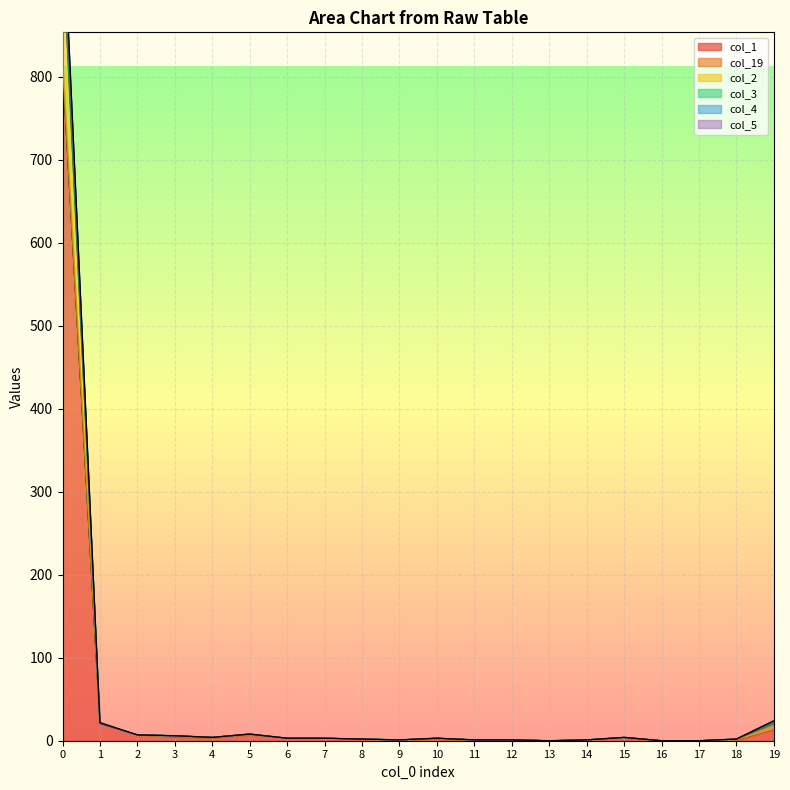

What is the sum of all col_4 values?

1105